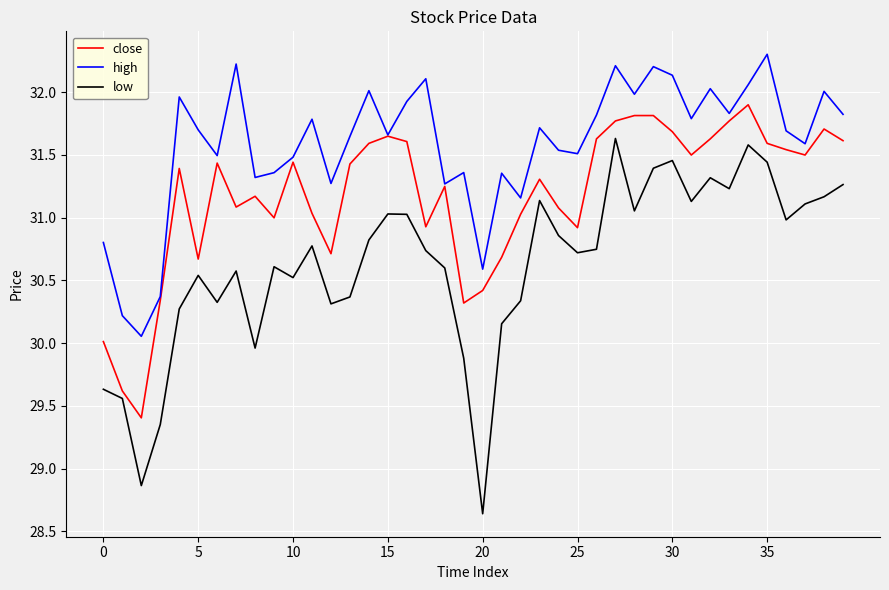

Which series has the largest total across all categories?

high